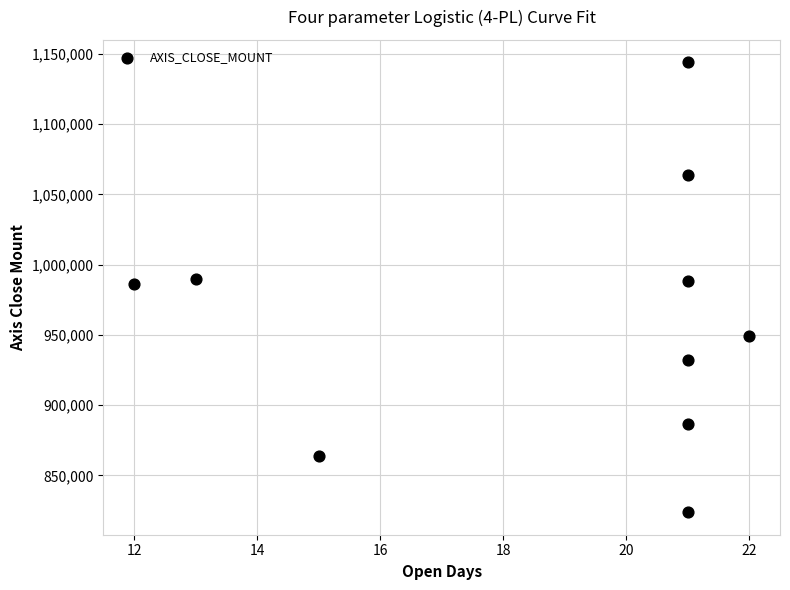

What is the average Y value?

962880